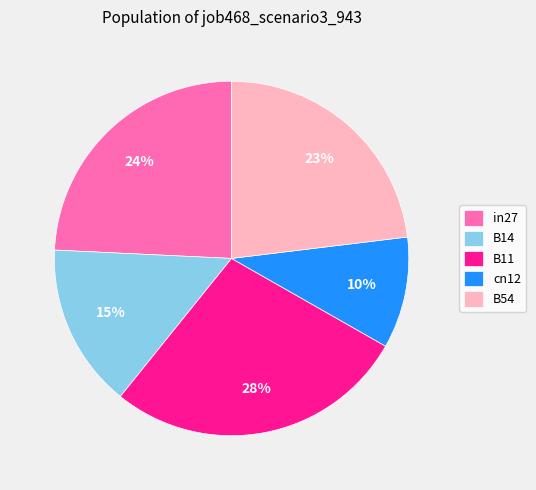

How many slices are in this pie chart?

5